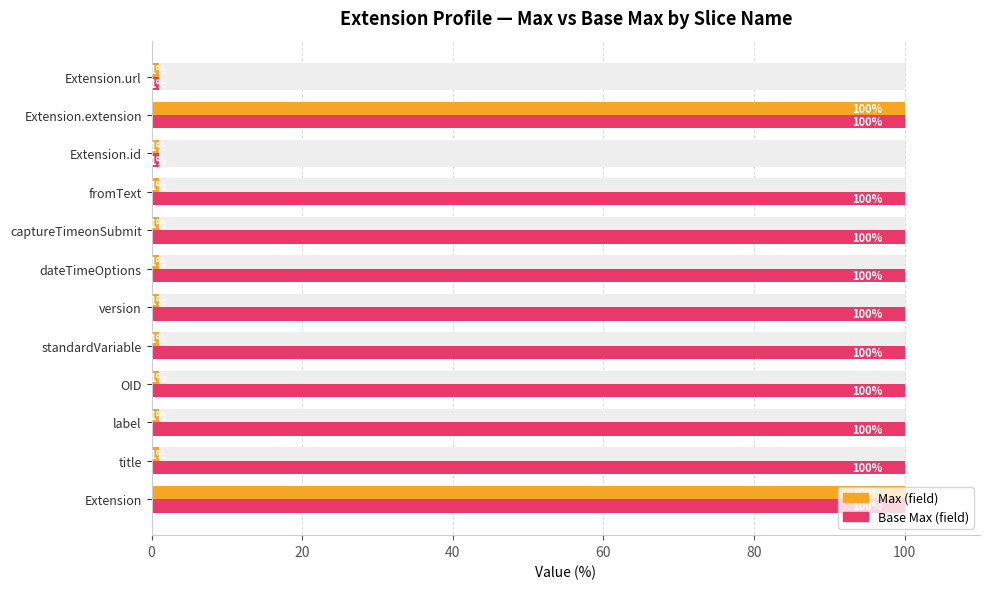

Reading left to right, what are all the values shown in this chart?

Max (field): 100	1	1	1	1	1	1	1	1	1	100	1
Base Max (field): 100	100	100	100	100	100	100	100	100	1	100	1